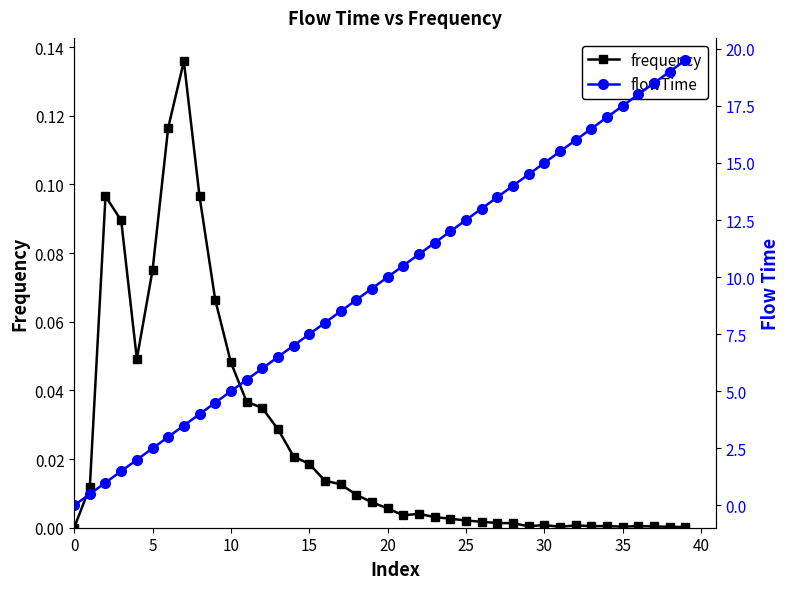

What is the label of the 14th point from the left?

13